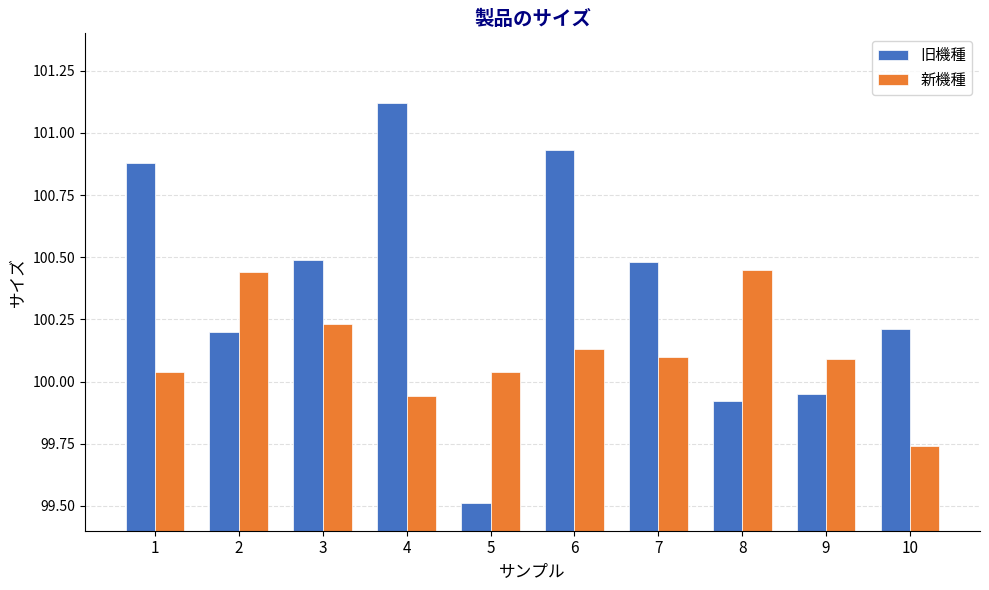

Rank the series by their maximum value, from highest to lowest.

旧機種, 新機種